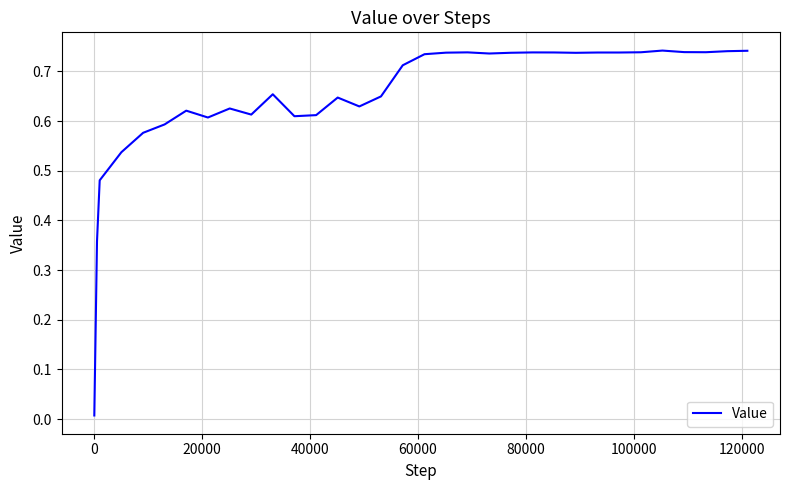

What is the difference between the maximum and minimum values?

0.7